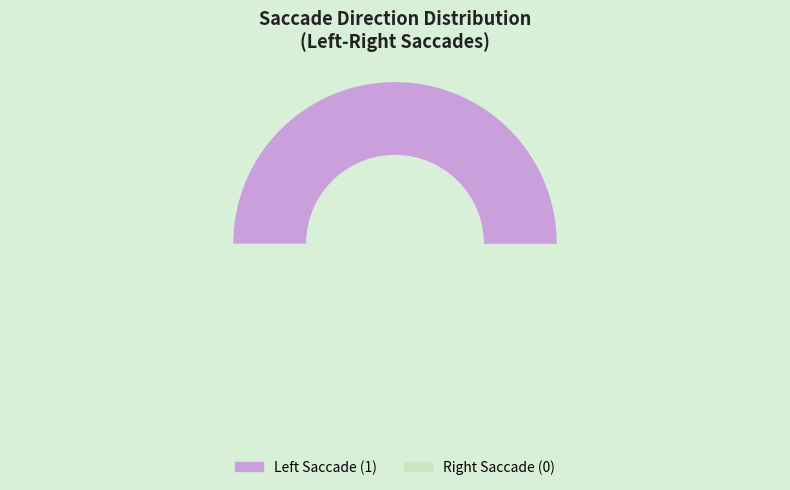

Is there a majority slice in this chart?

Yes